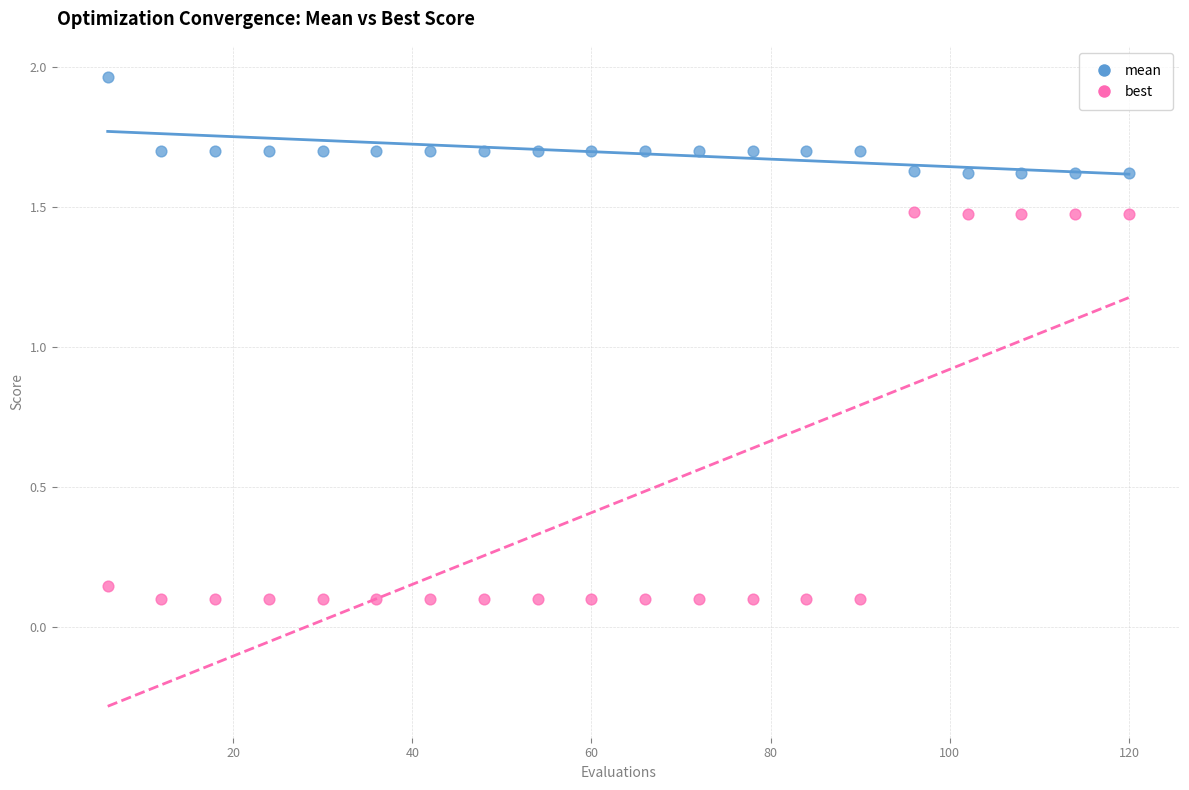

Across all data points, what is the range of Y values (max minus min)?

1.9